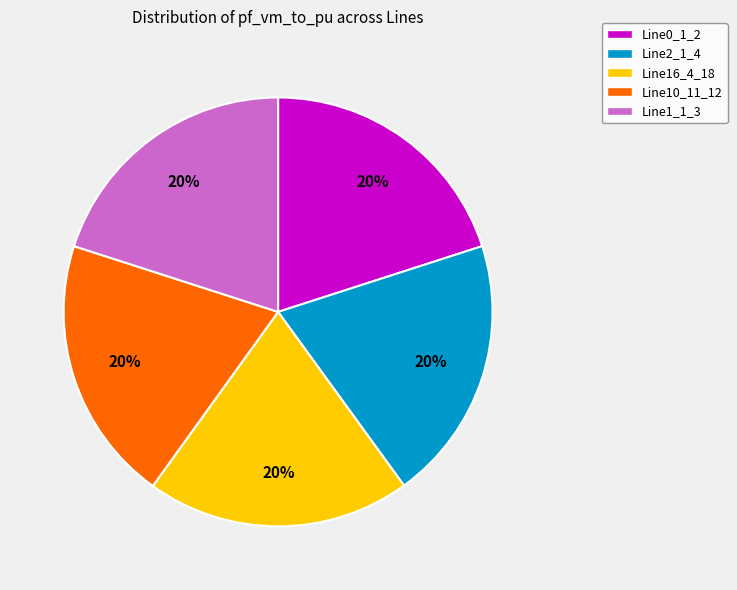

Do Line16_4_18 and Line10_11_12 together represent more than half of the pie?

No